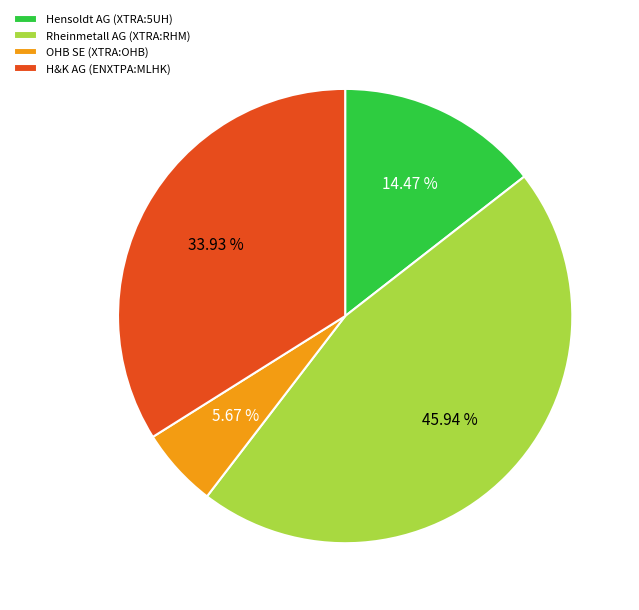

What percentage is NOT represented by H&K AG (ENXTPA:MLHK)?

66.1%